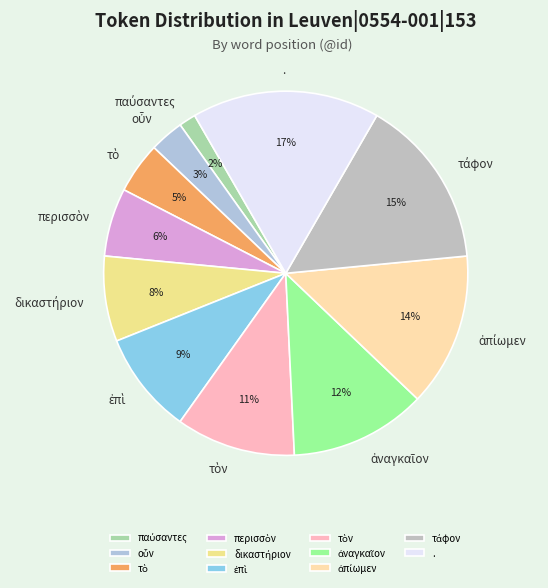

To the nearest percent, what is the average slice percentage?

9%